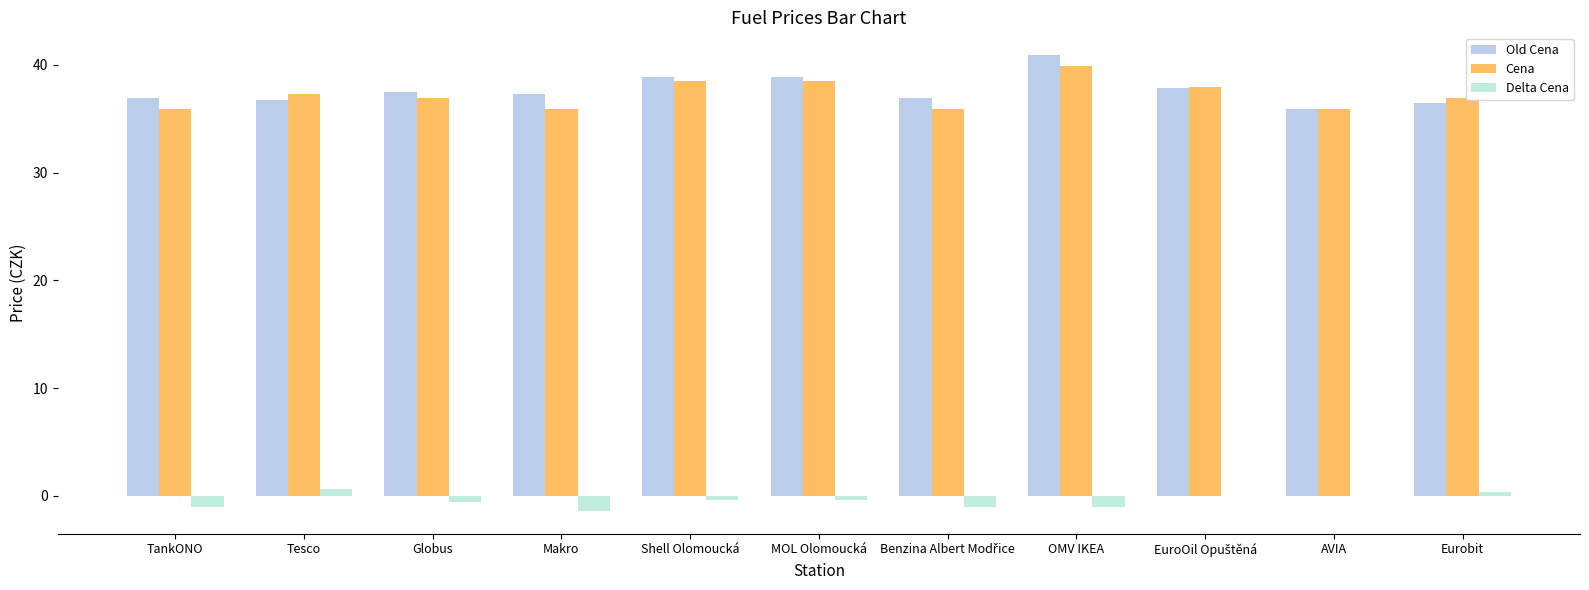

The value of Cena at Makro is 35.9. True or false?

True